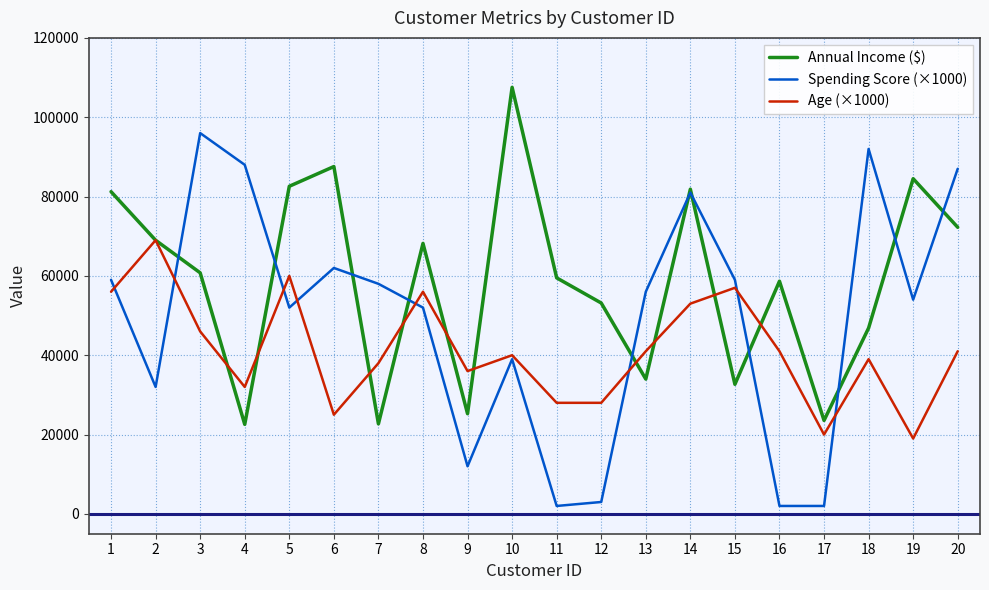

What is the approximate value of Spending Score (×1000) at 4?

88000